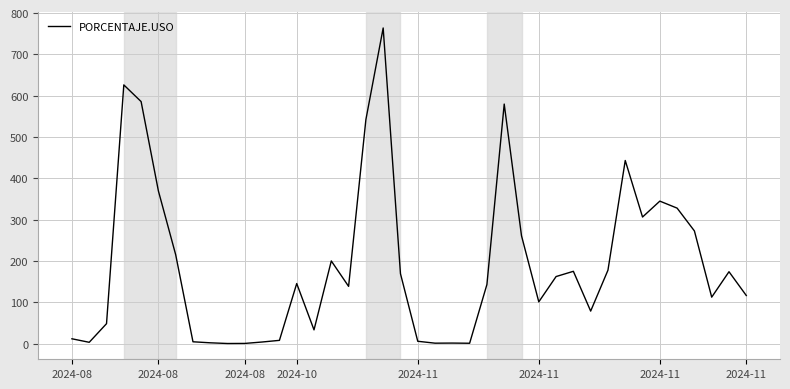

What is the greatest value displayed?

764.0